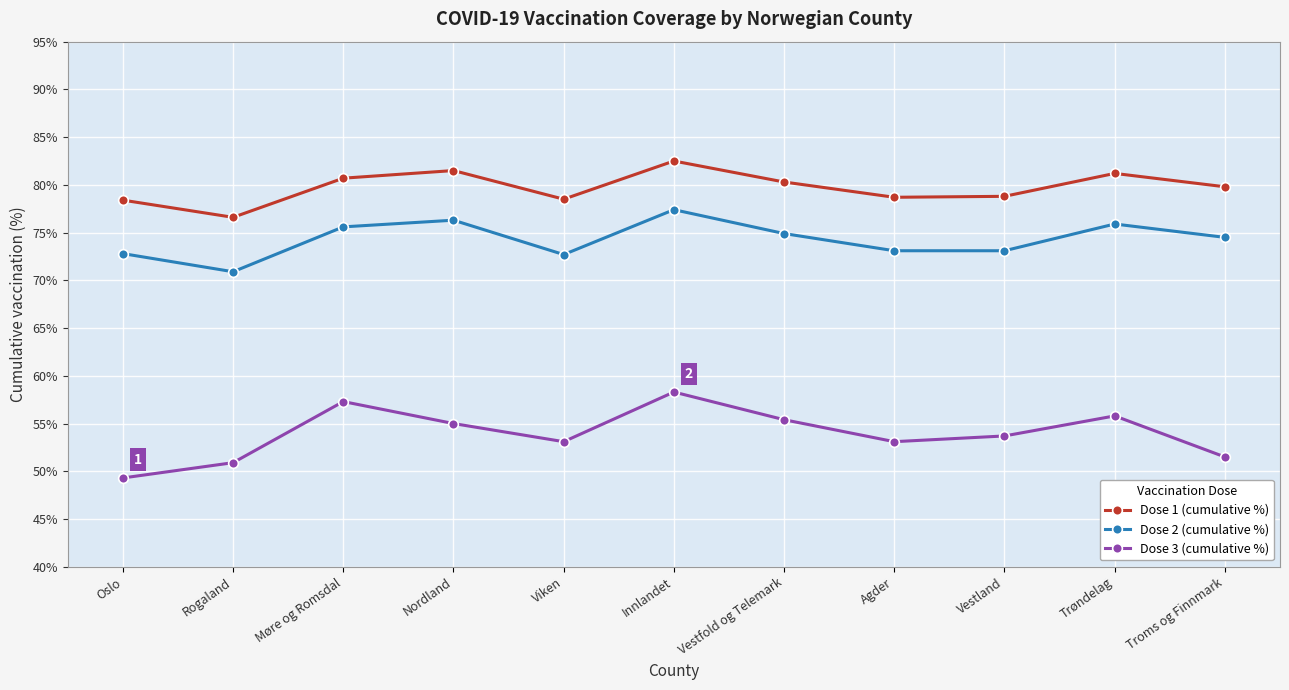

True or false: Dose 1 (cumulative %) and Dose 3 (cumulative %) intersect in this chart.

False